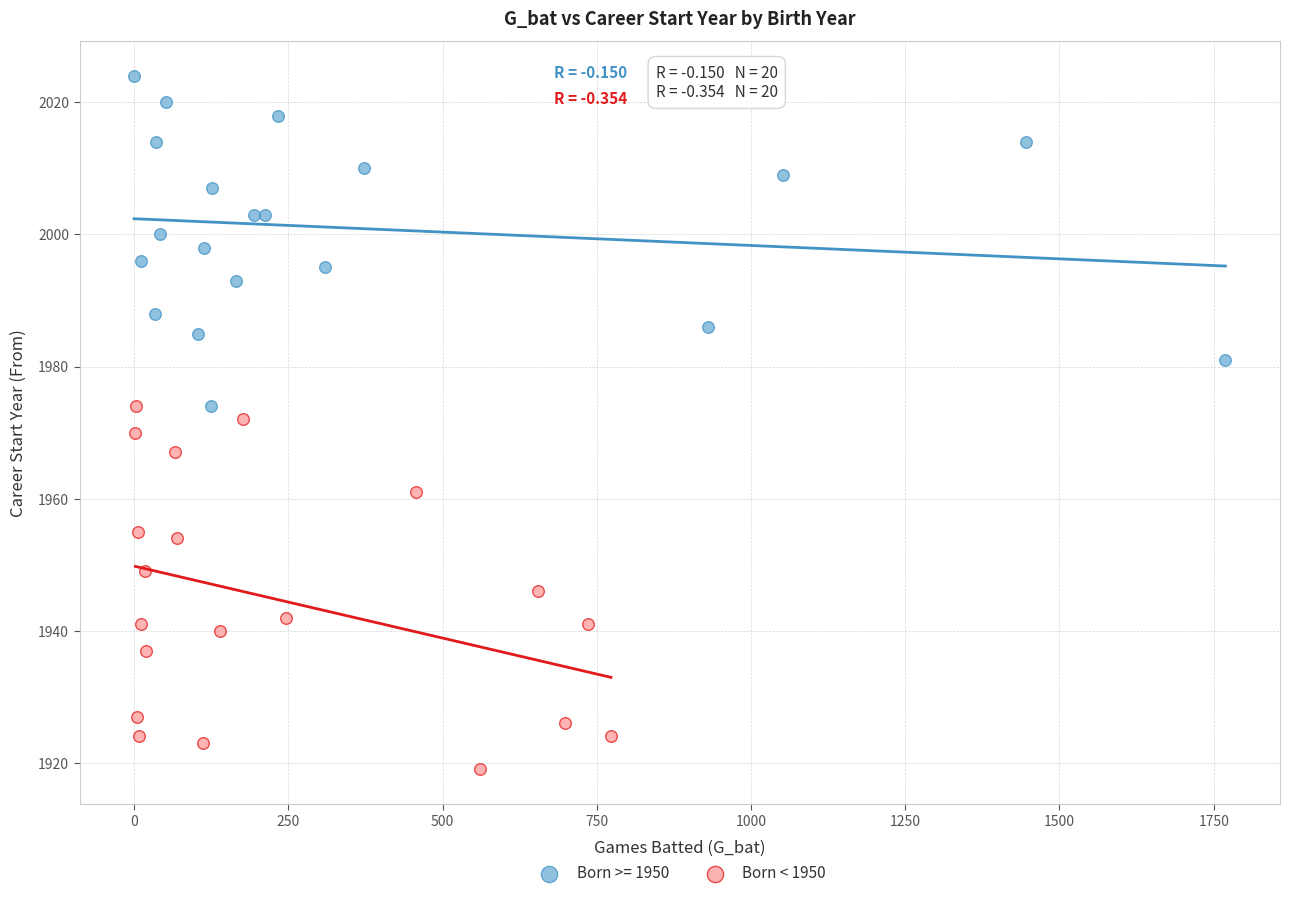

Which series has the largest Y range (max minus min)?

Born < 1950